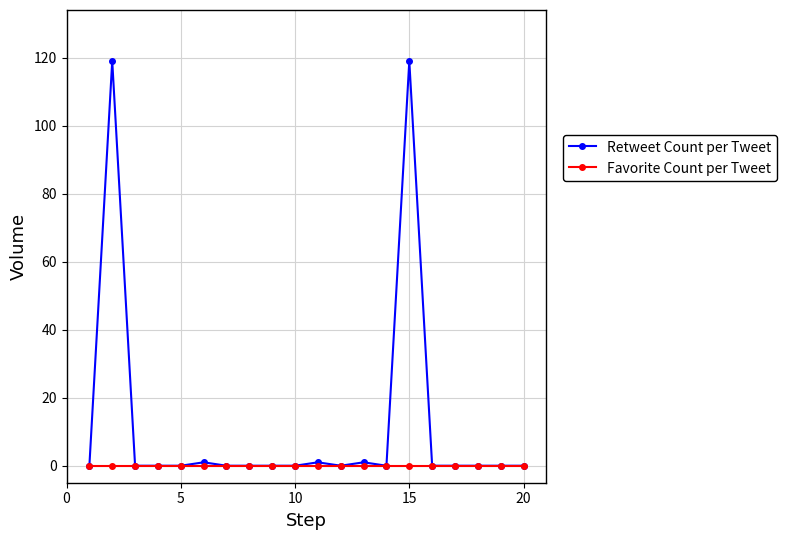

Which series has the largest total across all categories?

Retweet Count per Tweet